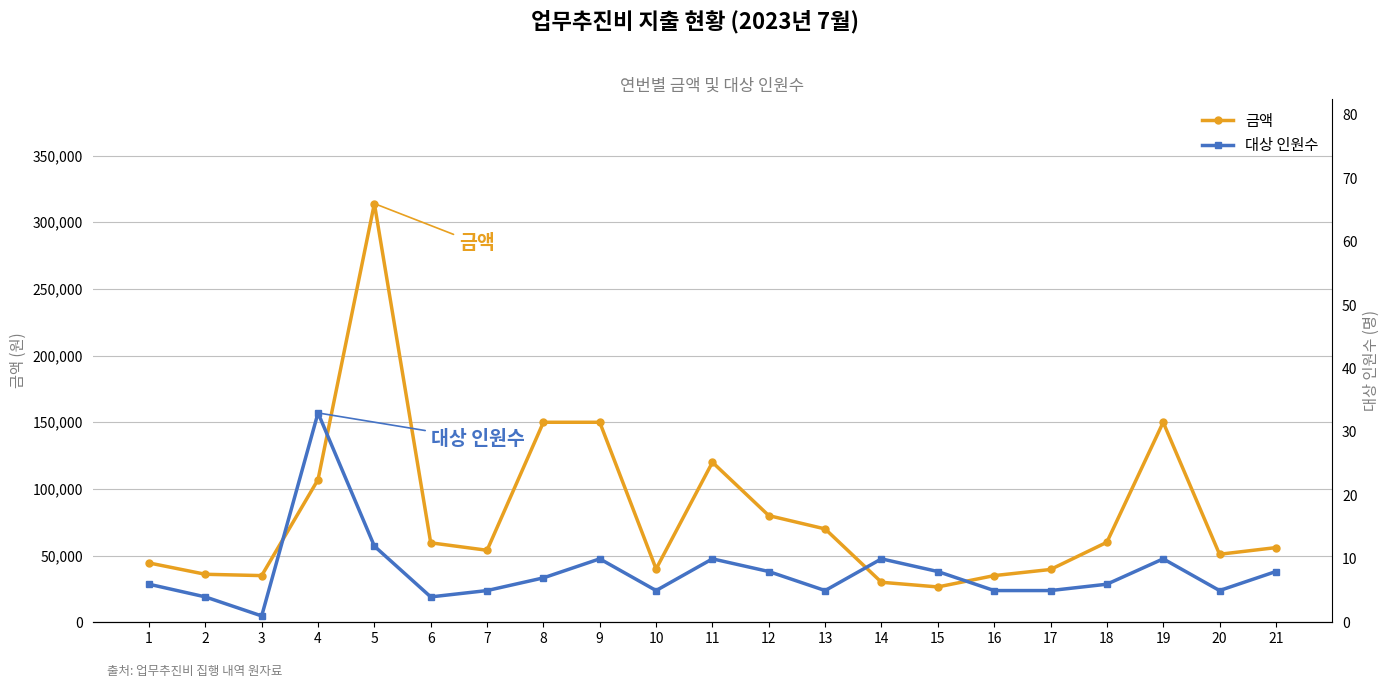

At which category does 대상 인원수 reach its first local valley?

3